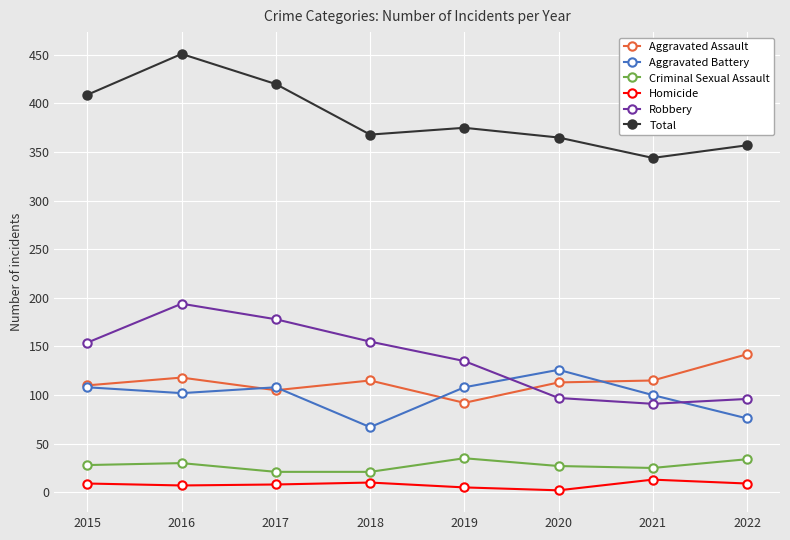

How many lines are shown in the chart?

6